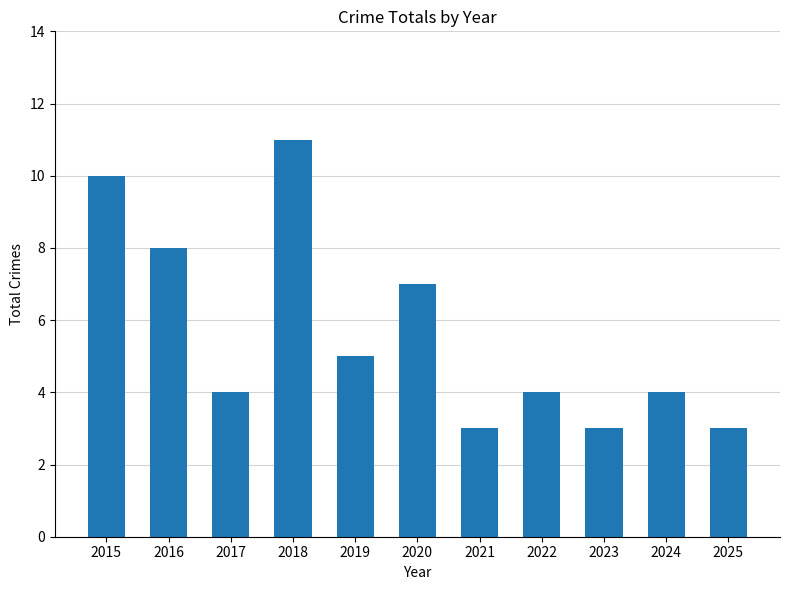

Reading left to right, list all the values displayed in this chart.

10	8	4	11	5	7	3	4	3	4	3